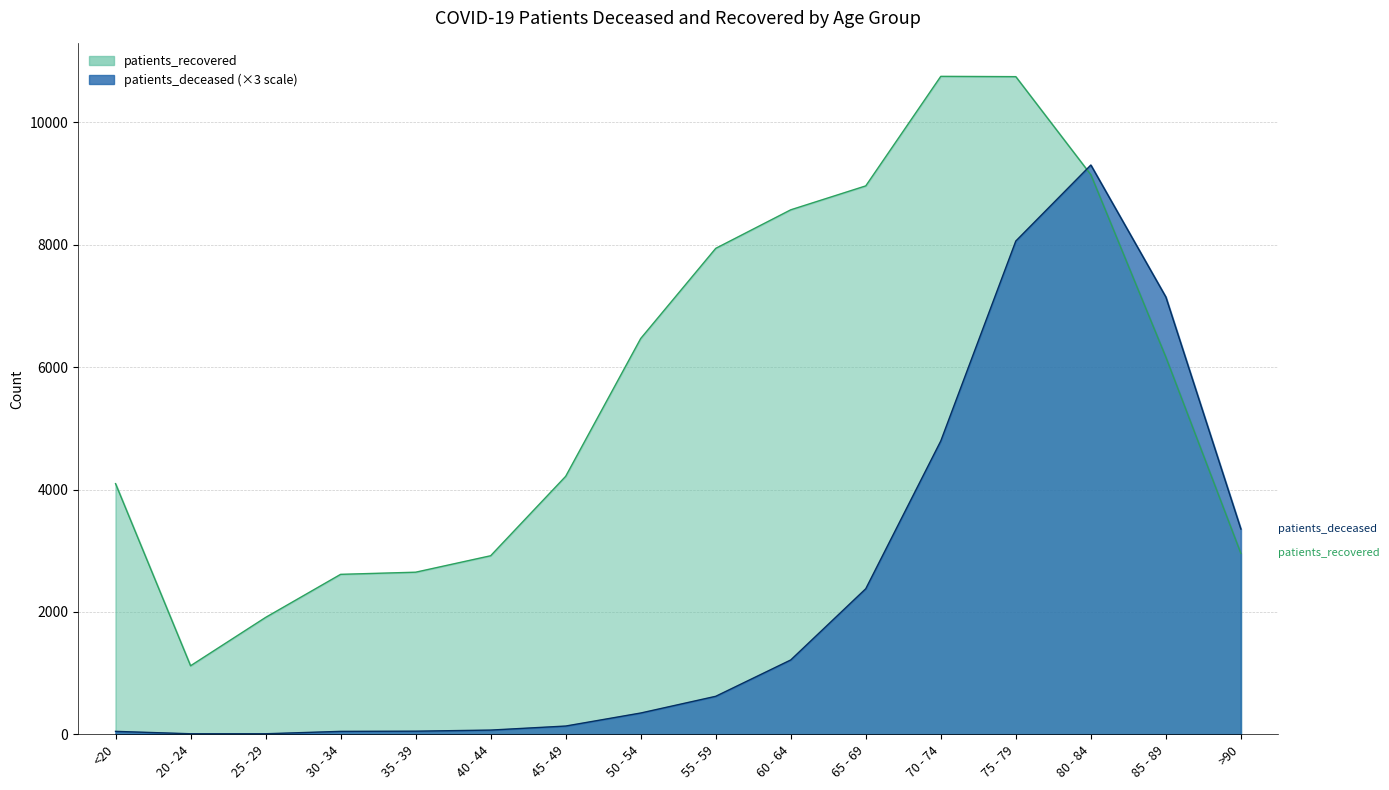

What is the approximate value of patients_recovered at 60 - 64, to the nearest 100?

8600